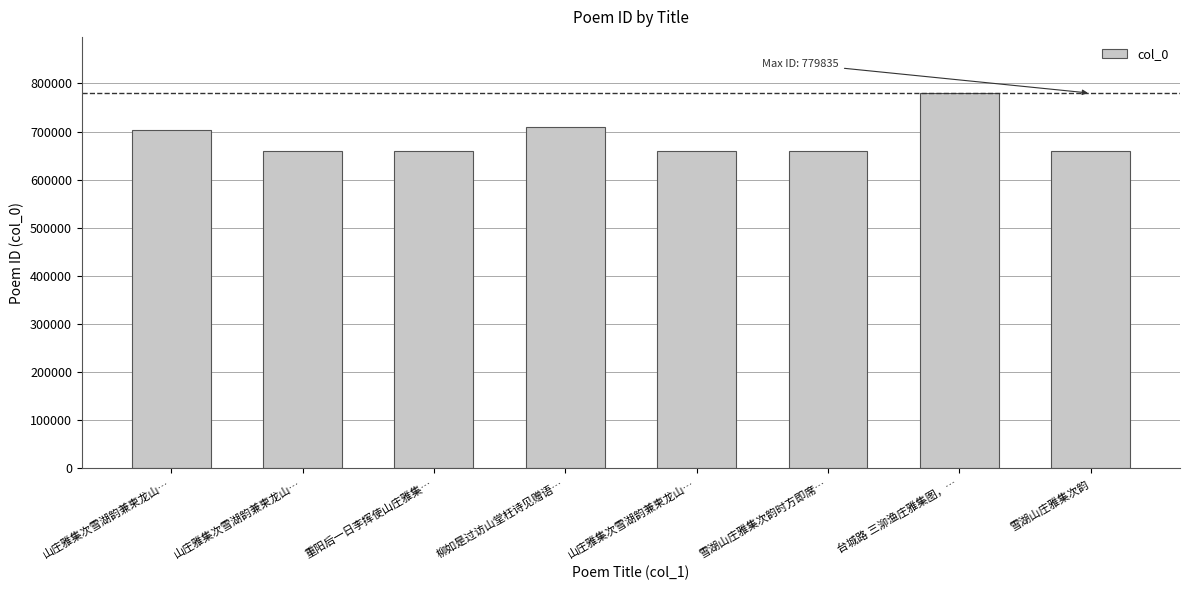

How many bars are there in total?

8